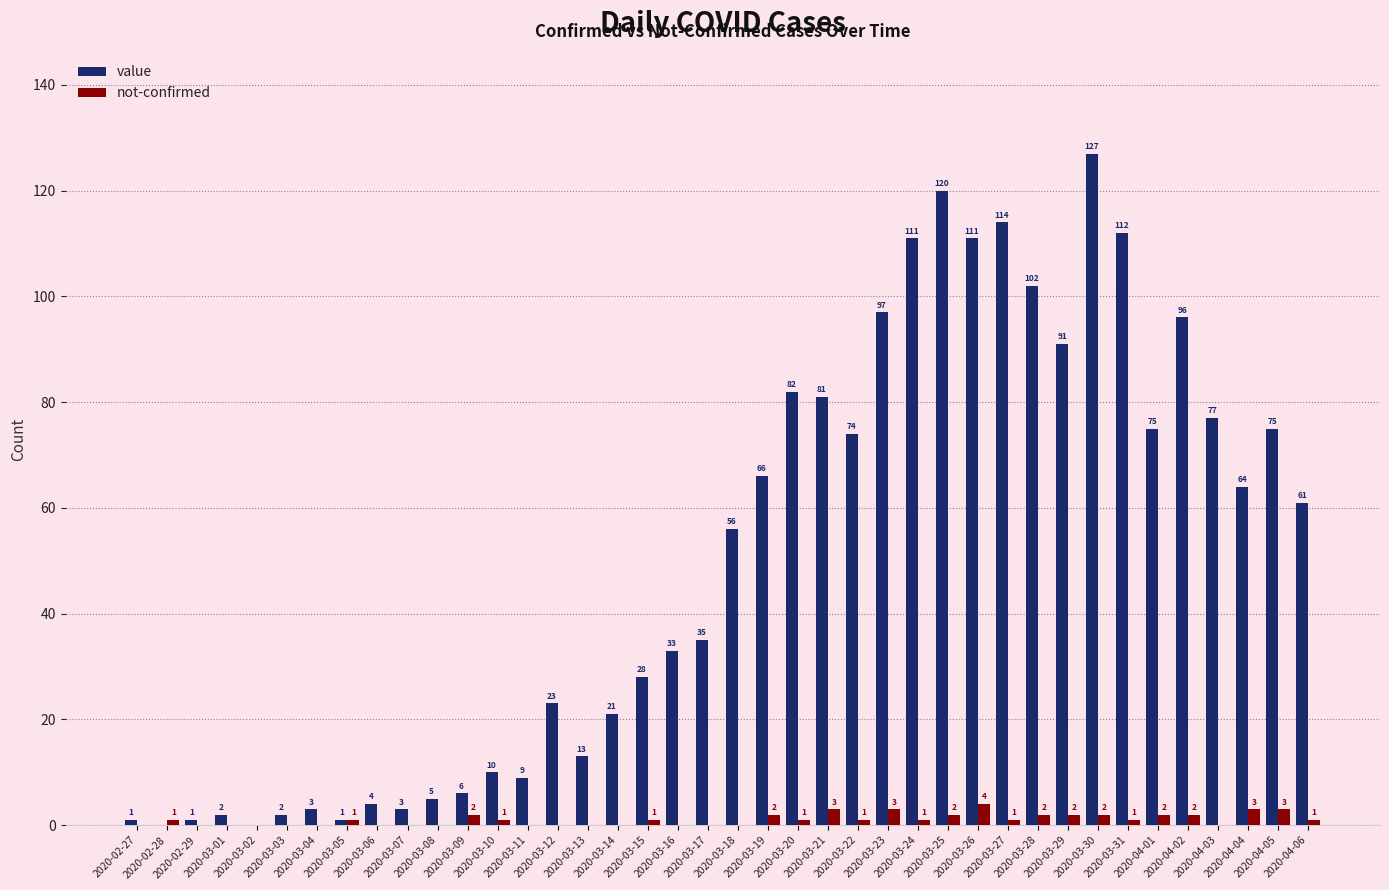

Reading left to right, extract all data points from this chart.

value: 2020-02-27=1	2020-02-28=0	2020-02-29=1	2020-03-01=2	2020-03-02=0	2020-03-03=2	2020-03-04=3	2020-03-05=1	2020-03-06=4	2020-03-07=3	2020-03-08=5	2020-03-09=6	2020-03-10=10	2020-03-11=9	2020-03-12=23	2020-03-13=13	2020-03-14=21	2020-03-15=28	2020-03-16=33	2020-03-17=35	2020-03-18=56	2020-03-19=66	2020-03-20=82	2020-03-21=81	2020-03-22=74	2020-03-23=97	2020-03-24=111	2020-03-25=120	2020-03-26=111	2020-03-27=114	2020-03-28=102	2020-03-29=91	2020-03-30=127	2020-03-31=112	2020-04-01=75	2020-04-02=96	2020-04-03=77	2020-04-04=64	2020-04-05=75	2020-04-06=61
not-confirmed: 2020-02-27=0	2020-02-28=1	2020-02-29=0	2020-03-01=0	2020-03-02=0	2020-03-03=0	2020-03-04=0	2020-03-05=1	2020-03-06=0	2020-03-07=0	2020-03-08=0	2020-03-09=2	2020-03-10=1	2020-03-11=0	2020-03-12=0	2020-03-13=0	2020-03-14=0	2020-03-15=1	2020-03-16=0	2020-03-17=0	2020-03-18=0	2020-03-19=2	2020-03-20=1	2020-03-21=3	2020-03-22=1	2020-03-23=3	2020-03-24=1	2020-03-25=2	2020-03-26=4	2020-03-27=1	2020-03-28=2	2020-03-29=2	2020-03-30=2	2020-03-31=1	2020-04-01=2	2020-04-02=2	2020-04-03=0	2020-04-04=3	2020-04-05=3	2020-04-06=1